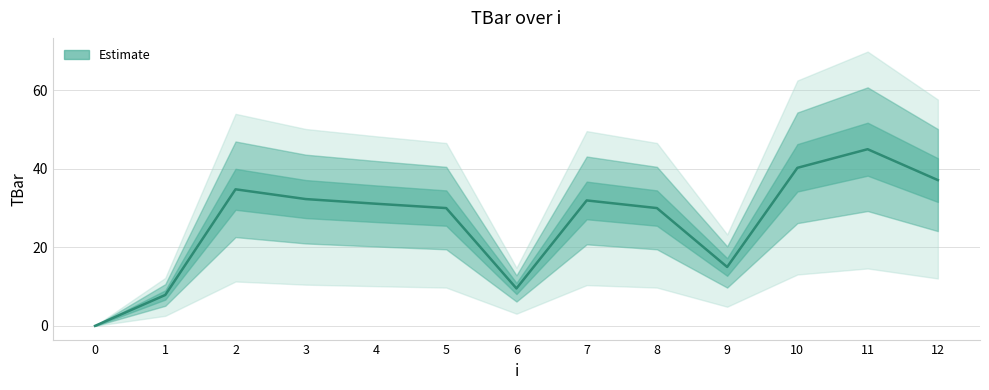

Reading left to right, list all the values displayed in this chart.

0=0.0	1=7.9	2=34.8	3=32.3	4=31.1	5=30.0	6=9.5	7=31.9	8=30.0	9=15.0	10=40.3	11=45.0	12=37.1